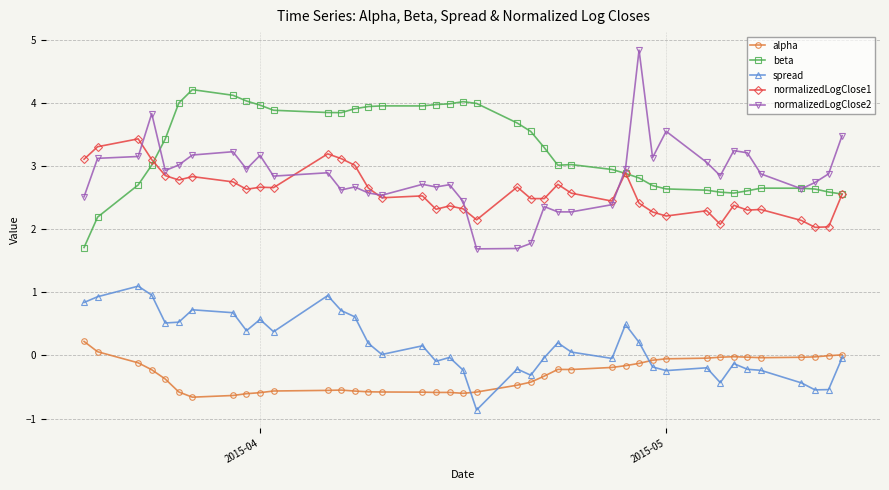

True or false: spread has more than 1 interior local peaks.

True